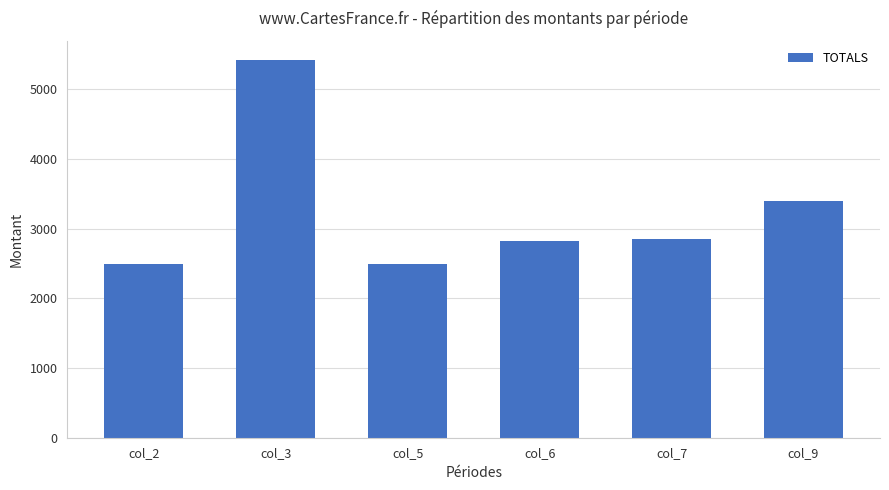

Is it true that the value at col_7 is 1246.5?

False